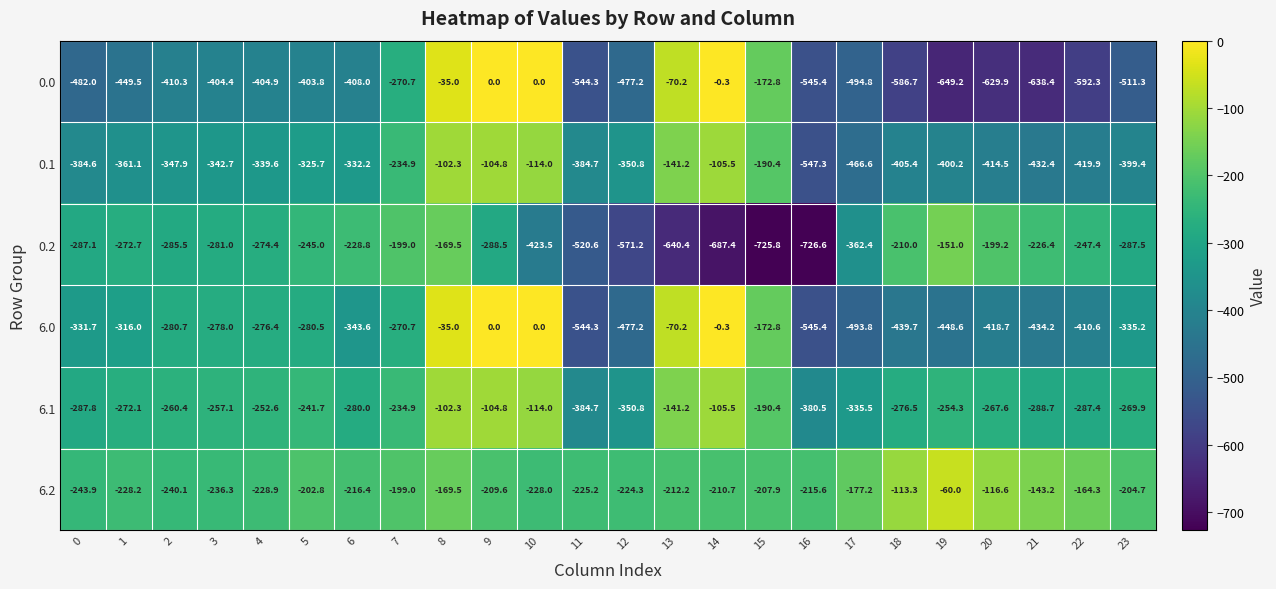

At 17, list the series in order from smallest to largest.

0.0, 6.0, 0.1, 0.2, 6.1, 6.2